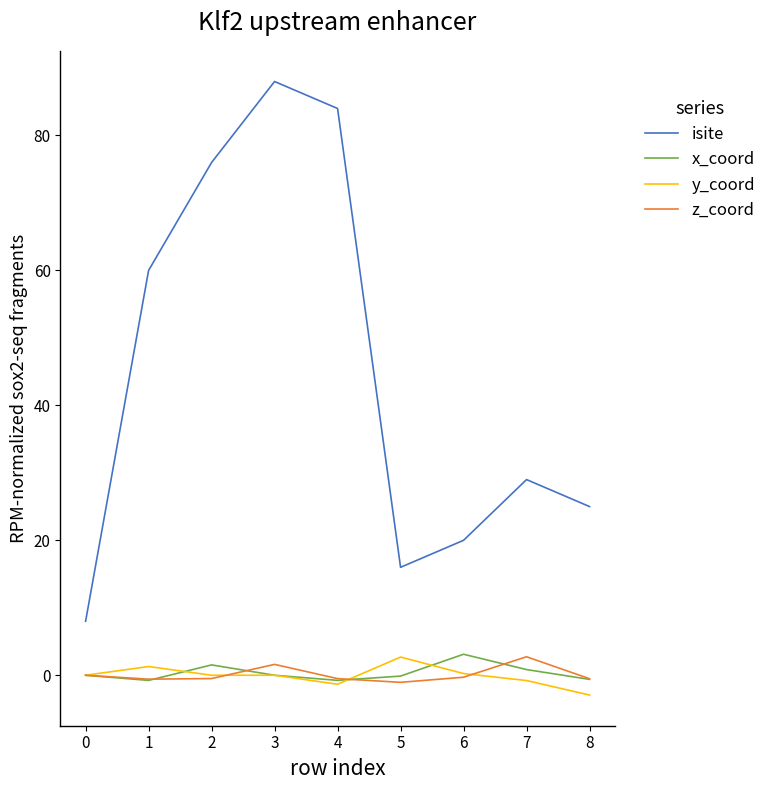

What is the sum of all y_coord values?

-0.8